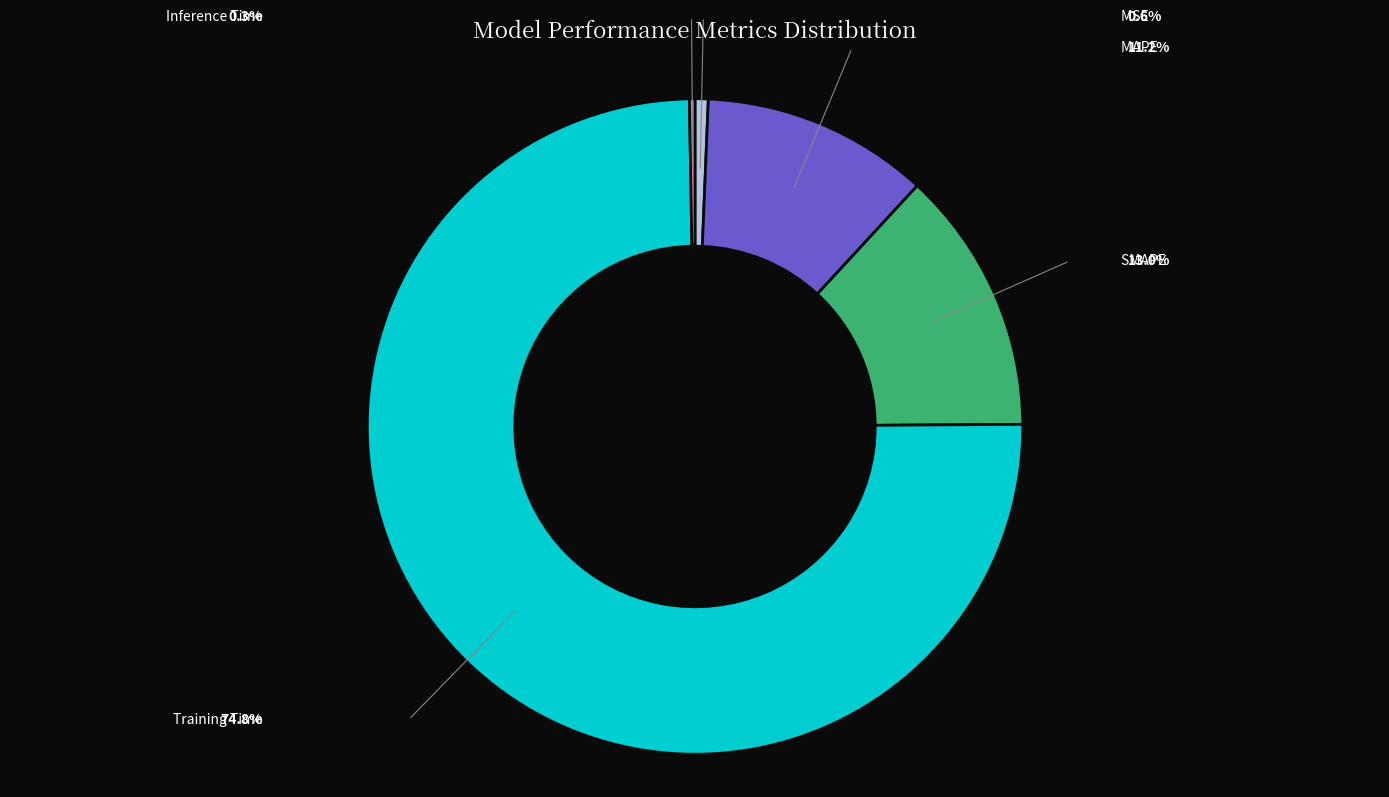

Combined, do SMAPE and MAPE account for over 50%?

No